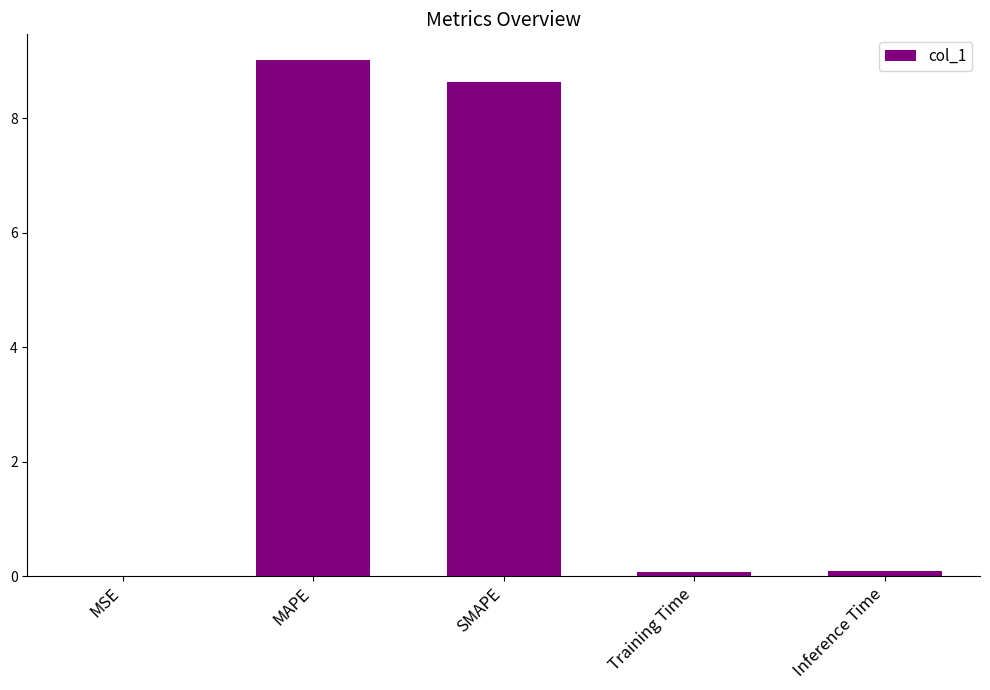

The value at MSE is 0.0. True or false?

True